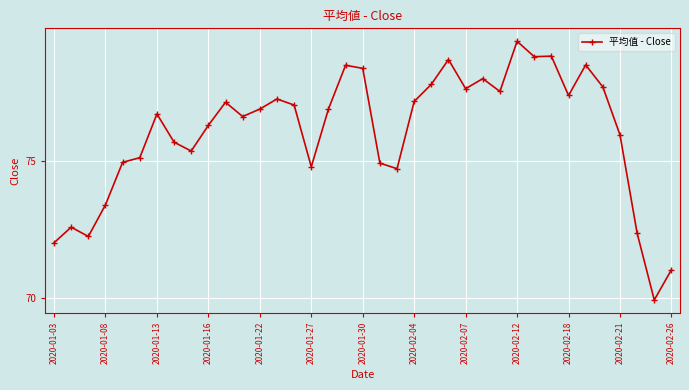

What is the average value?

76.1